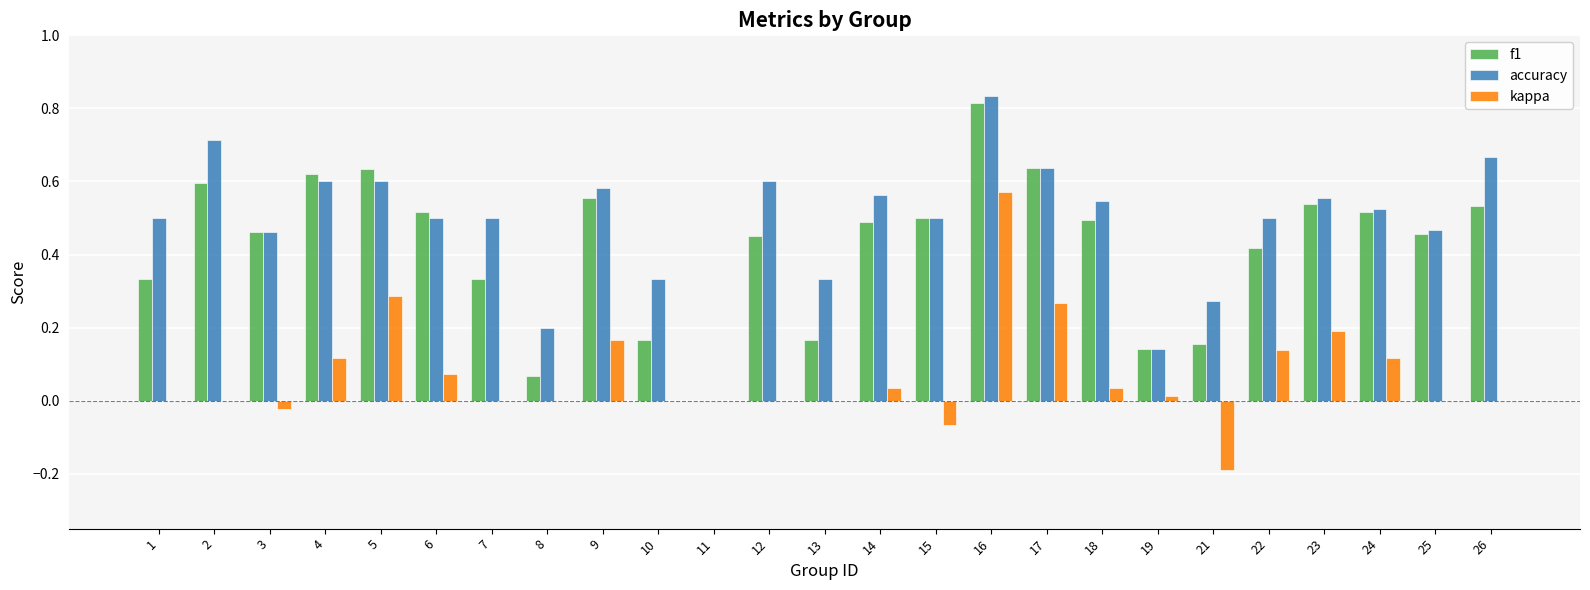

Is the value of f1 at 1 greater than the value of kappa at 8?

Yes